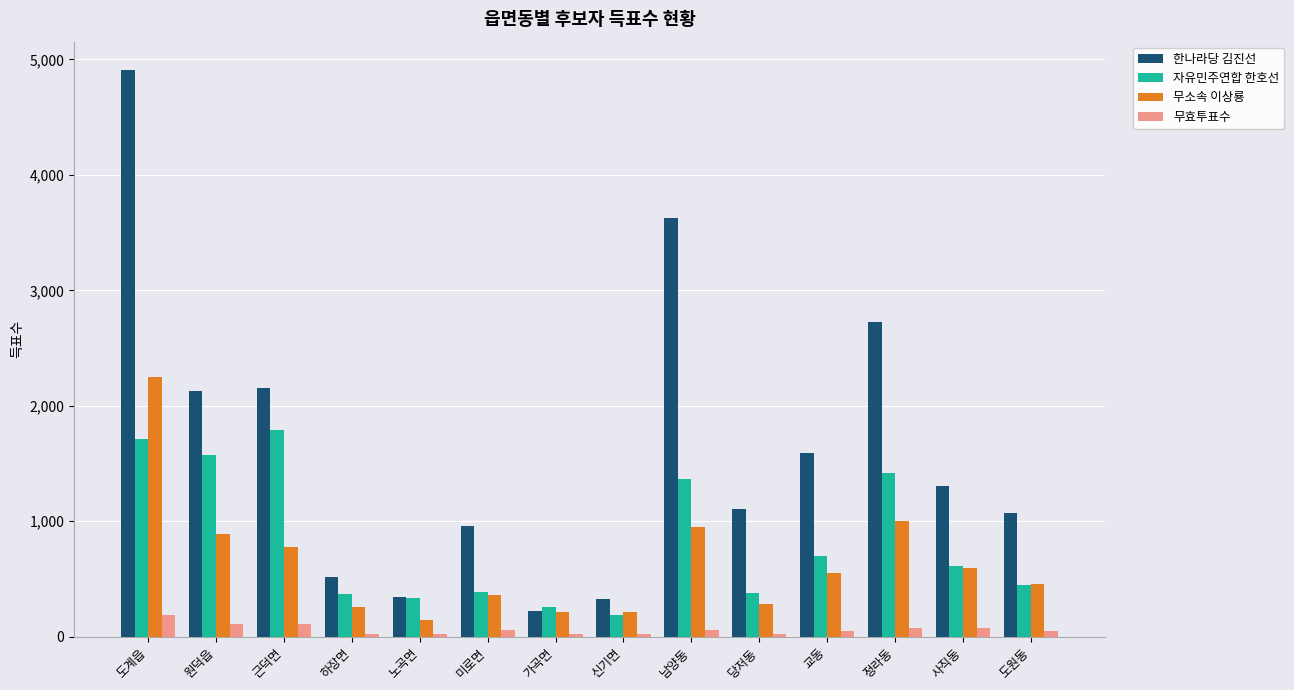

The 무소속 이상룡 series shows 456 at 도원동. True or false?

True